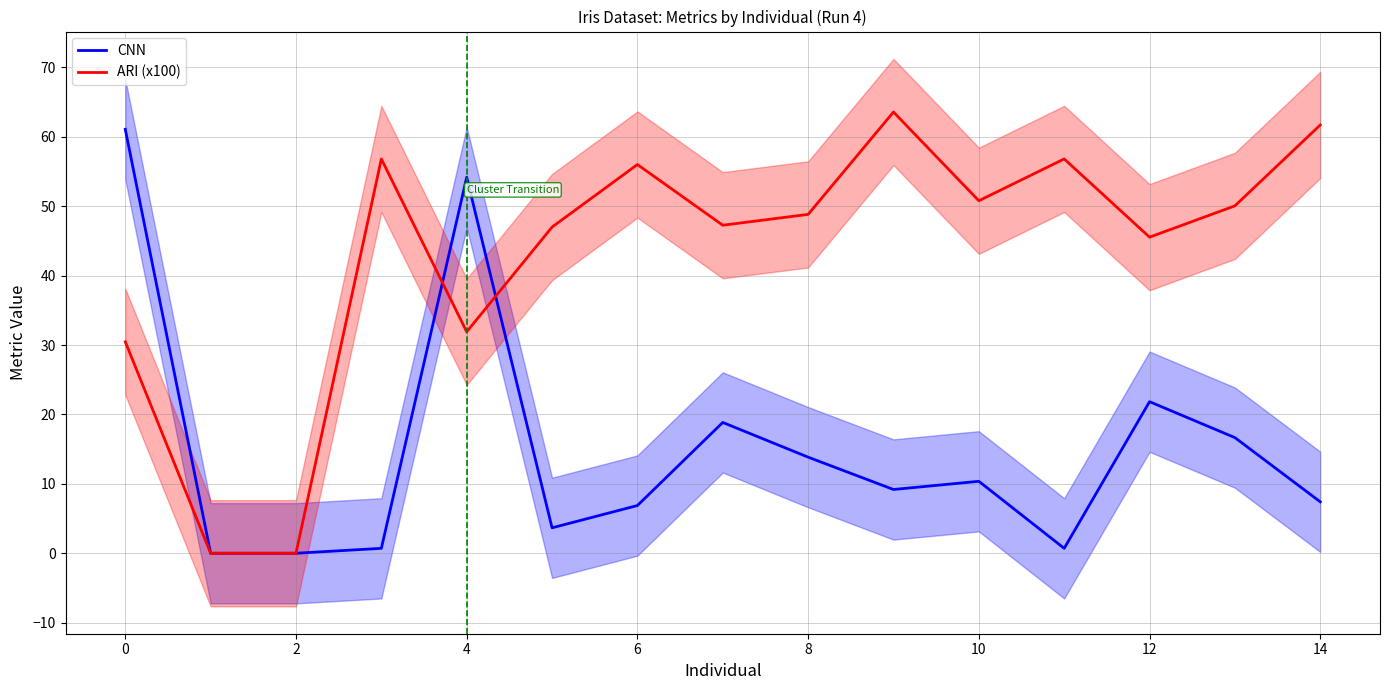

The CNN series shows 14.5 at 0. True or false?

False